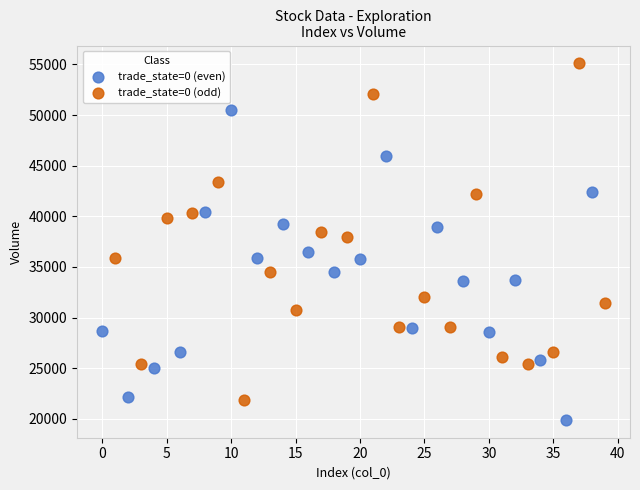

Which series contains the lowest Y value?

trade_state=0 (even)